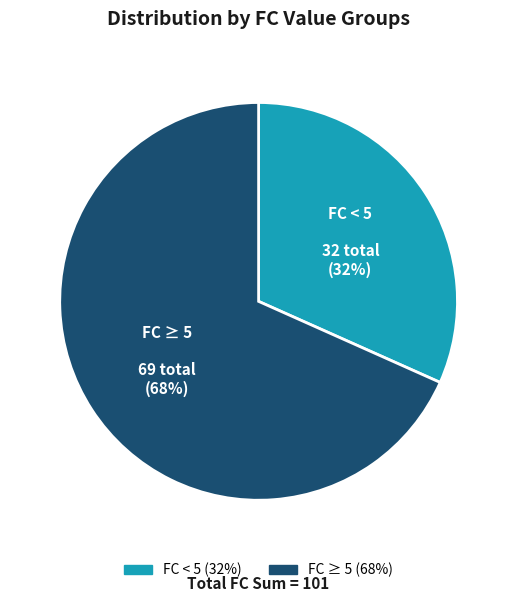

Does any single category account for the majority?

Yes